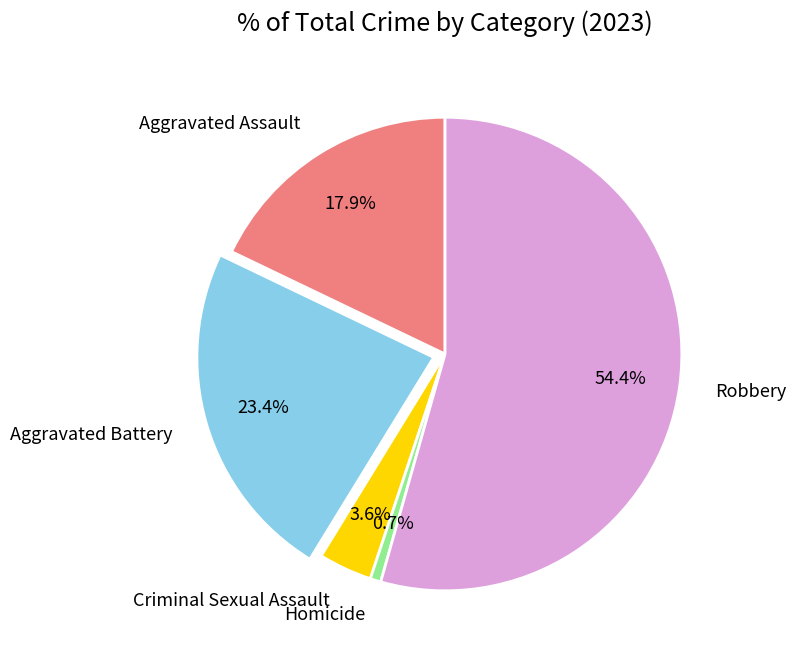

To the nearest percent, what is the difference between the Homicide and Criminal Sexual Assault slice percentages?

3%